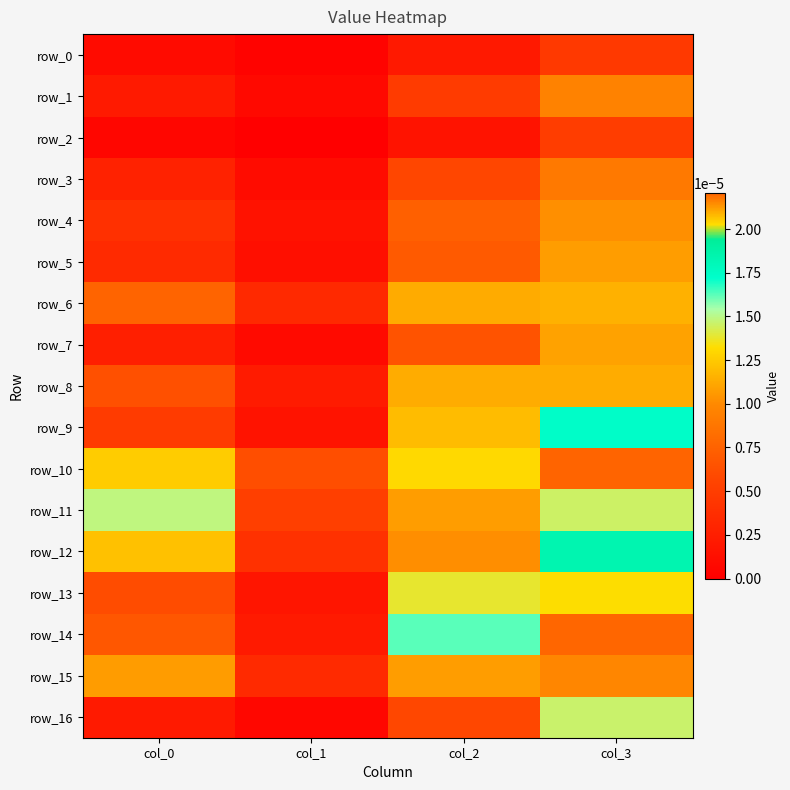

Count the number of categories in the chart.

4